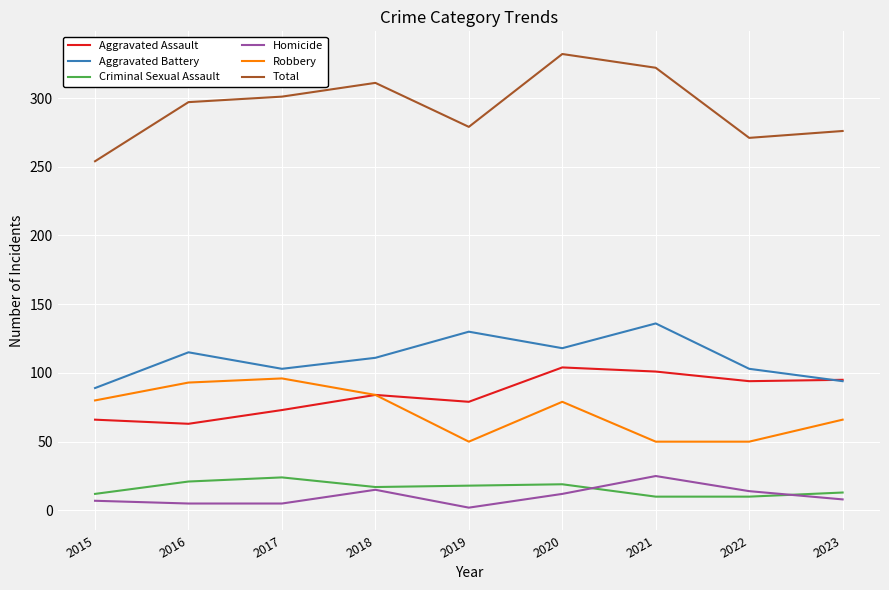

What is the maximum value shown in the chart?

332